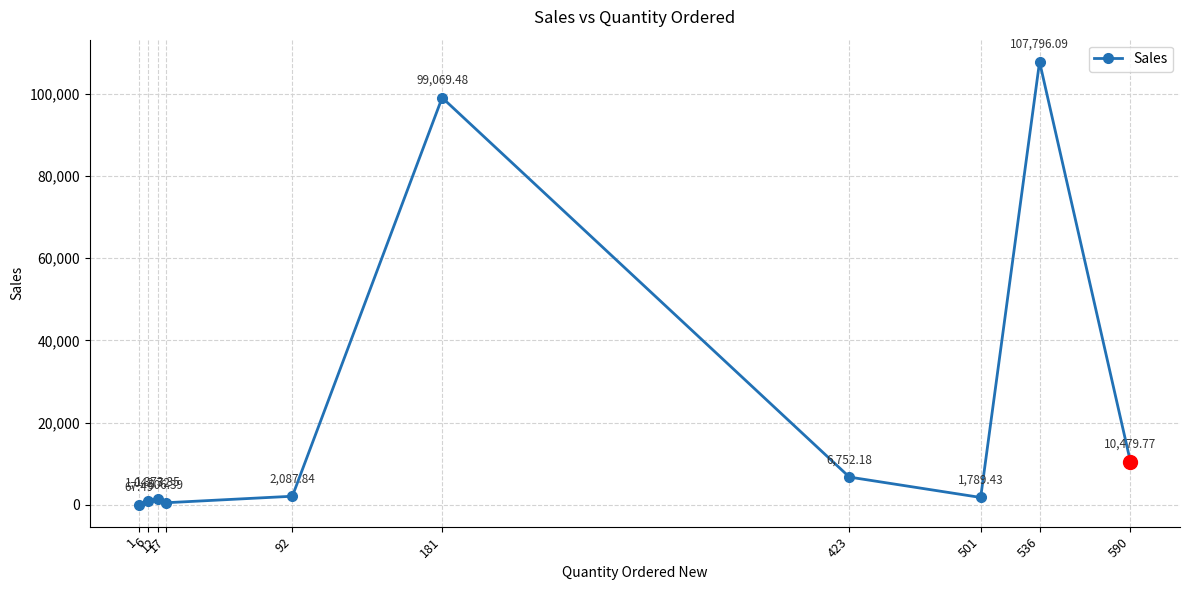

What is the difference between the second highest and minimum values?

99002.0